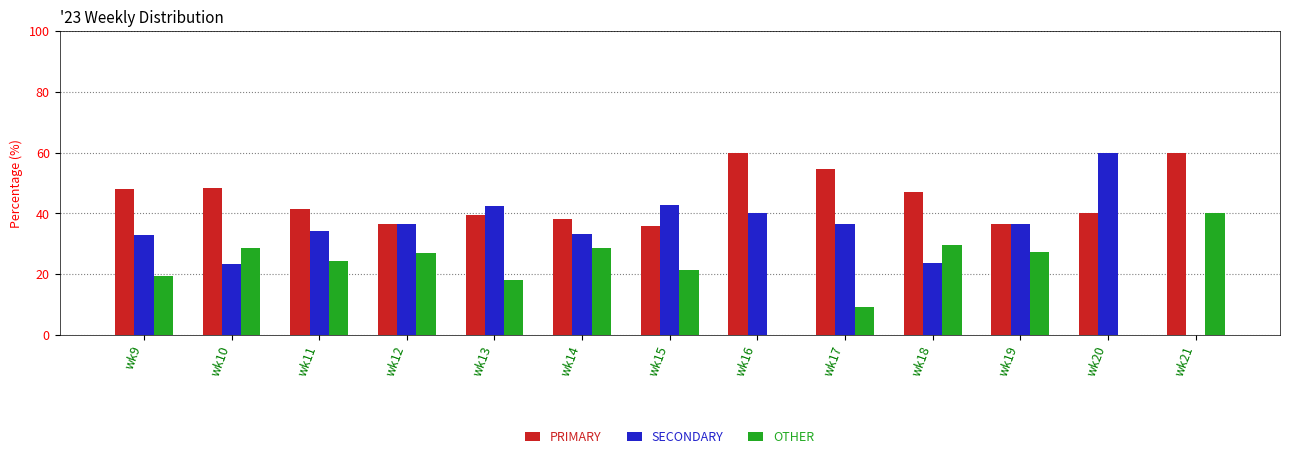

True or false: OTHER has a value of -22.4 at wk16.

False